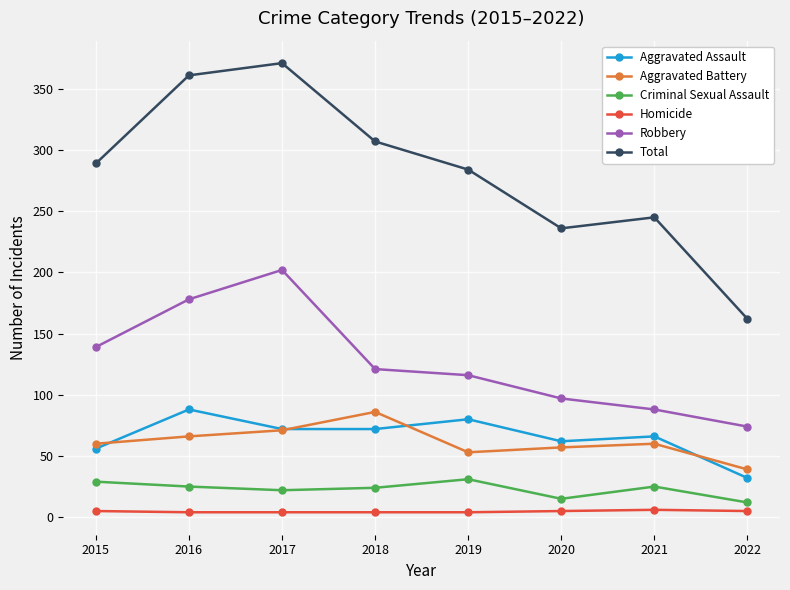

How many interior local peaks does the Total series have?

2